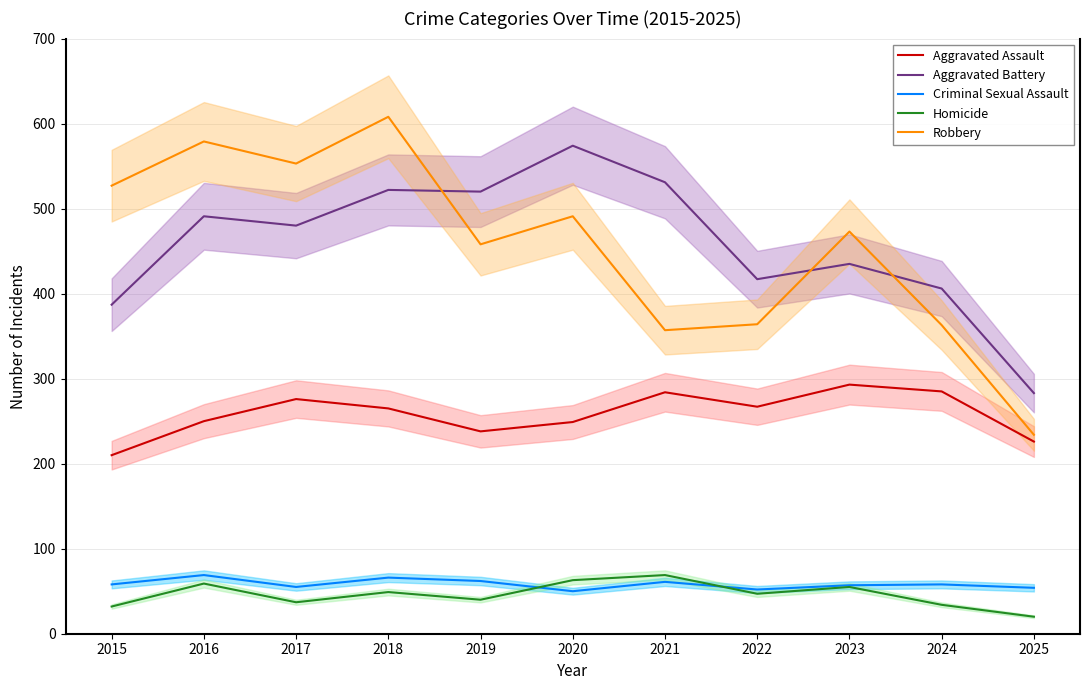

At which category is the sum across all series the highest?

2018